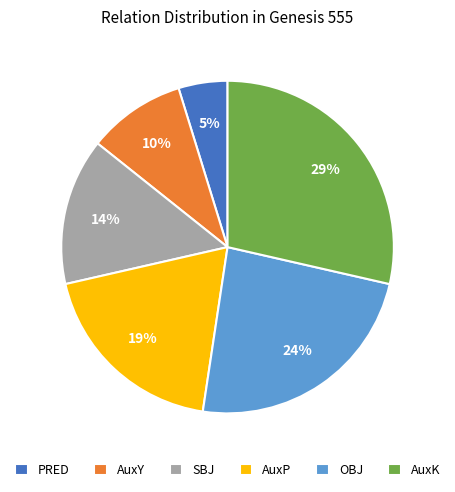

Count the number of slices in the pie.

6